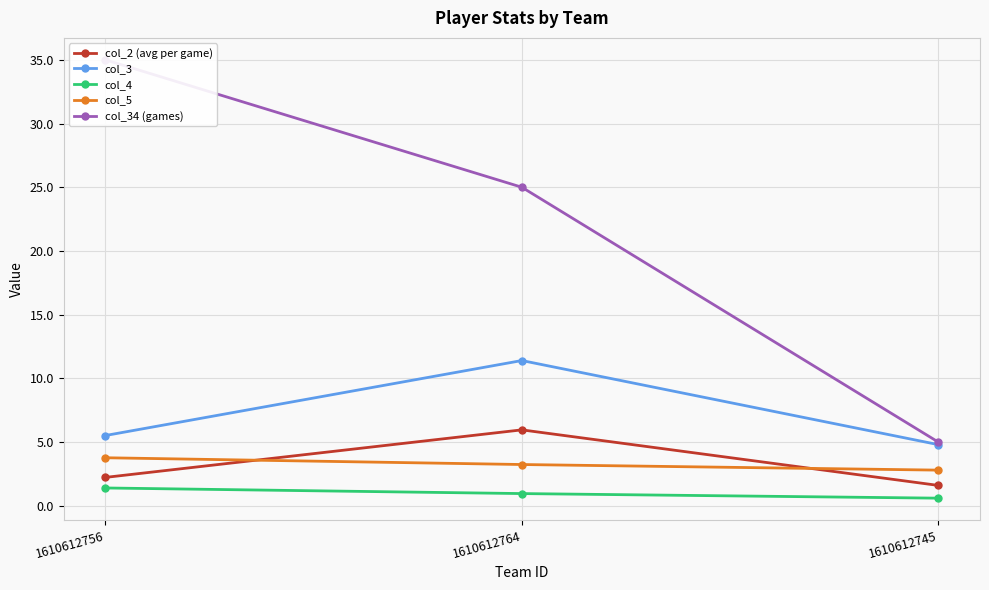

What position from the left is 1610612756?

1